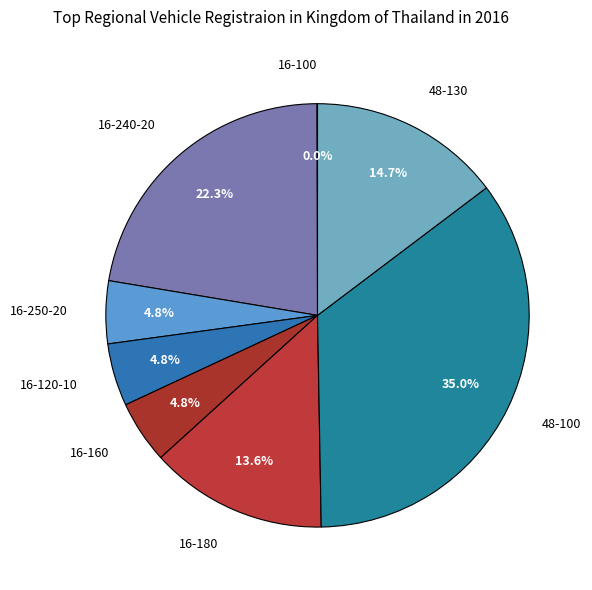

Rank the categories by value from lowest to highest.

16-100, 16-250-20, 16-120-10, 16-160, 16-180, 48-130, 16-240-20, 48-100